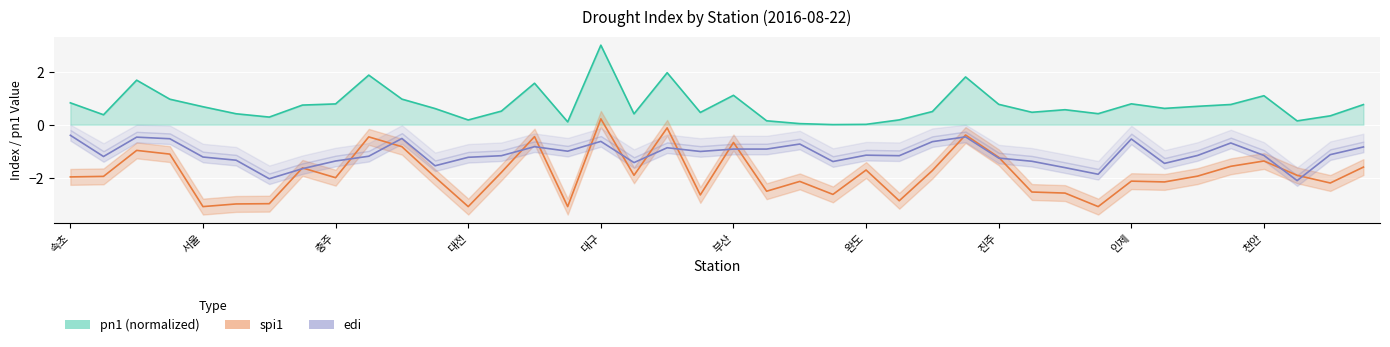

Which has a higher value, 37 or 30?

37